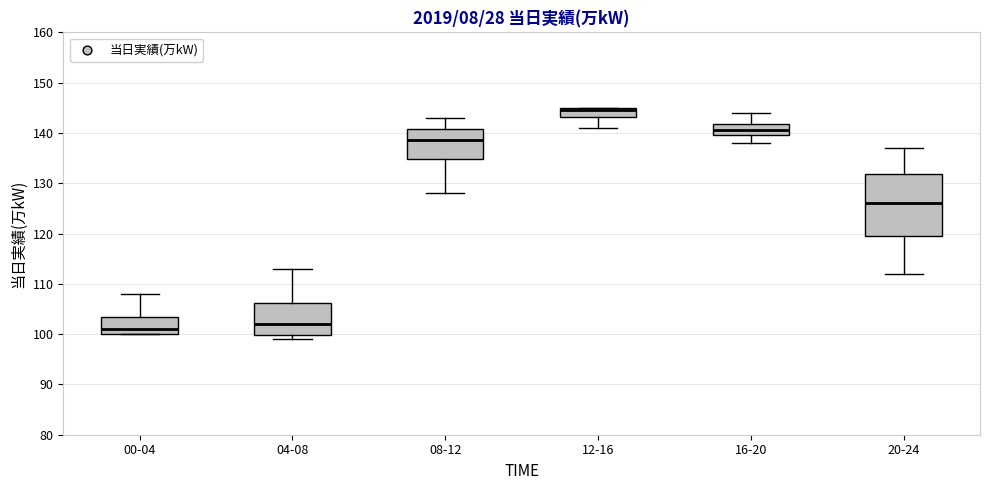

Which box's median line is the highest?

12-16